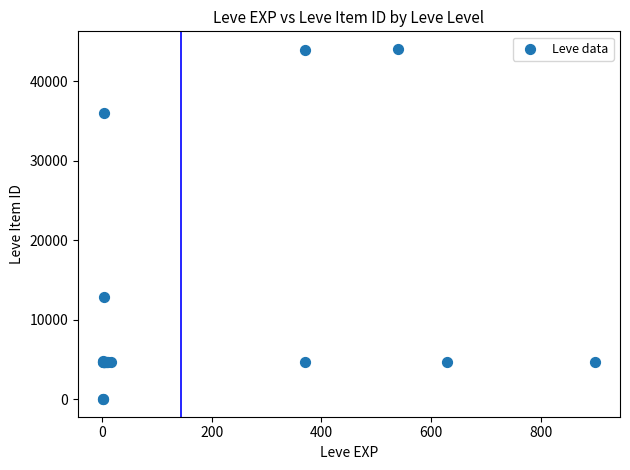

What Y value in the scatter plot is closest to 22048?

12886